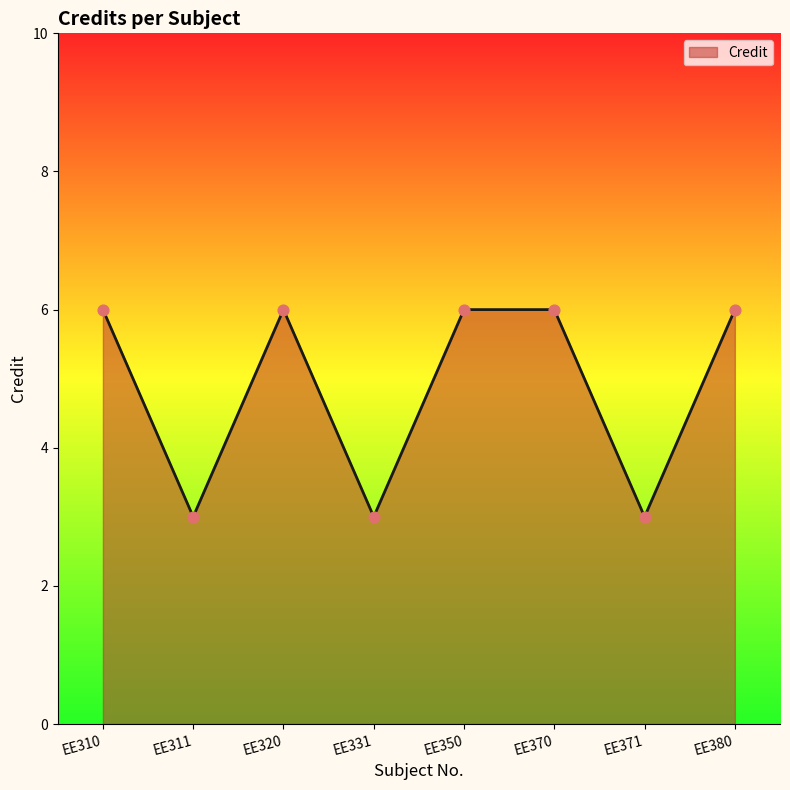

Approximately how many times larger is the value at EE380 compared to EE350?

1.0